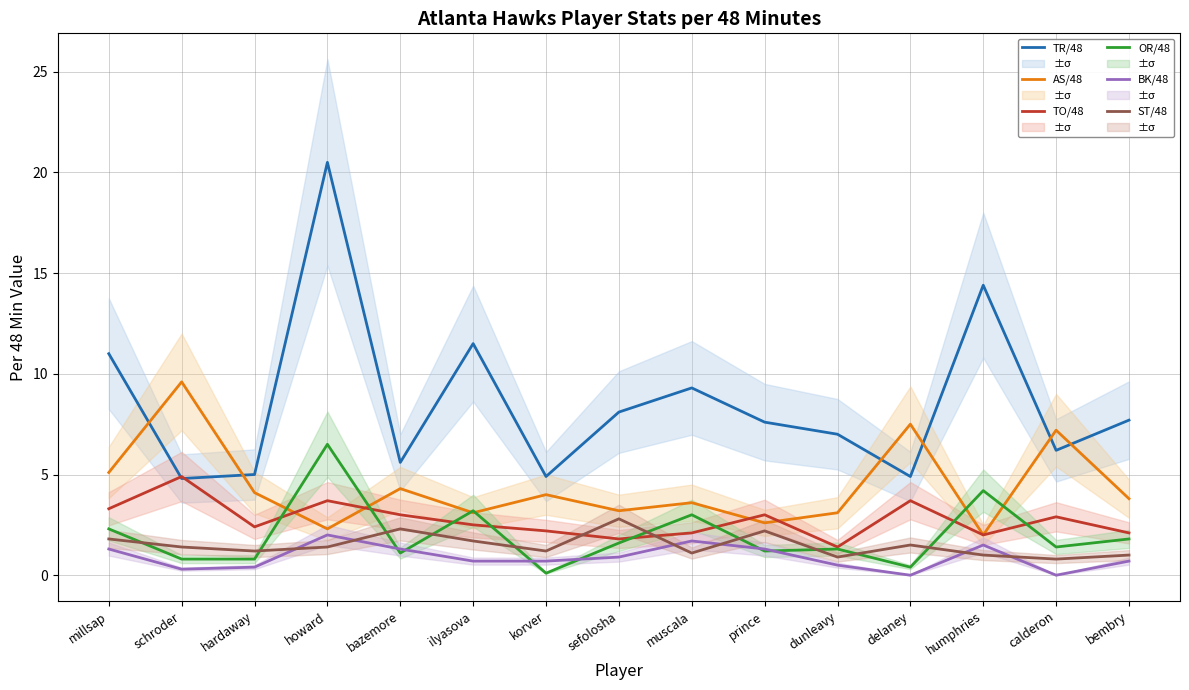

Which category has the lowest value in the ST/48 series?

calderon